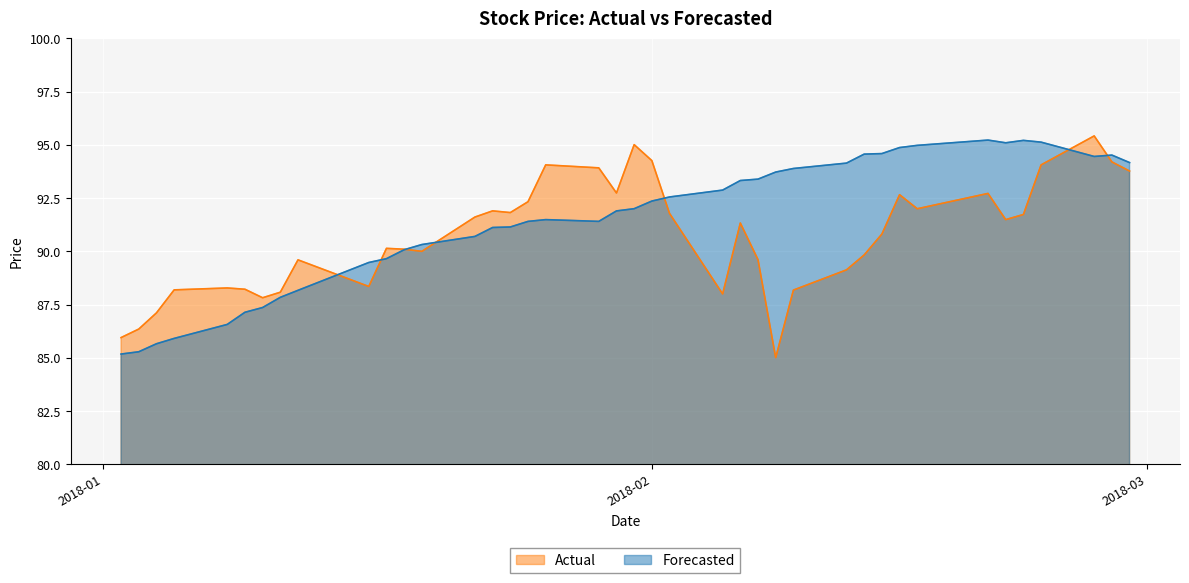

How many interior local valleys does the Actual series have?

9